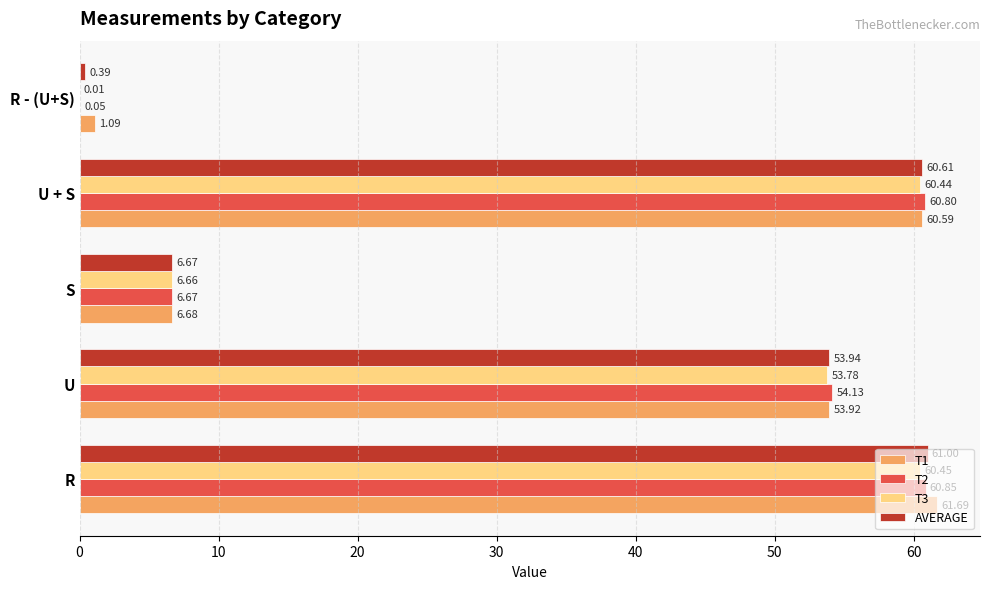

Where is T3 nearest to the value 30?

S